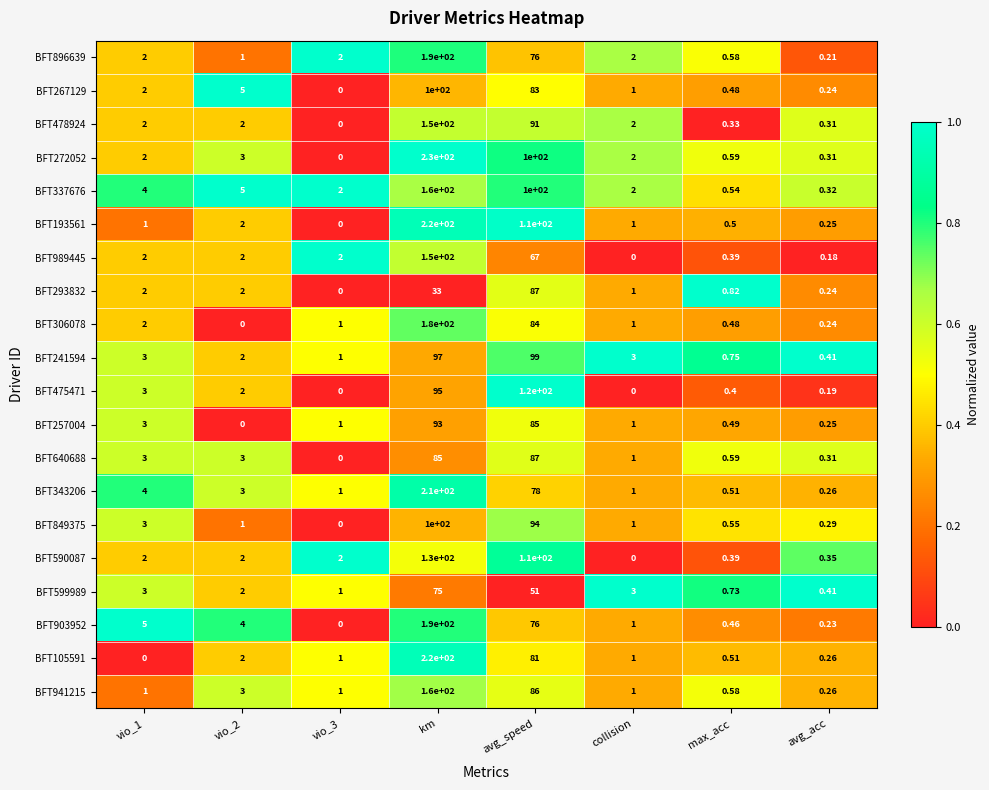

Where is BFT193561 nearest to the value 110?

avg_speed